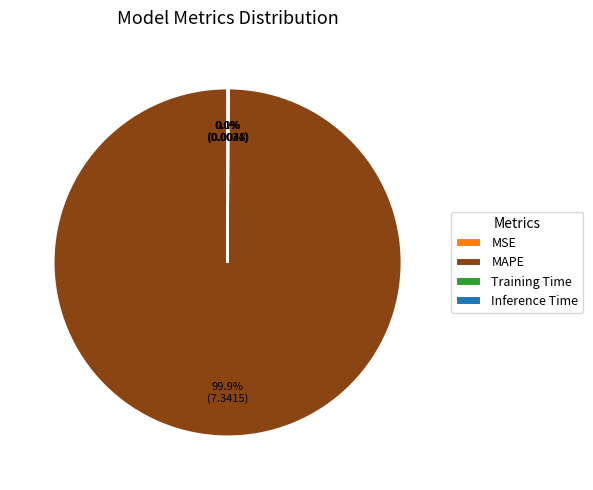

Which slice represents more than half of the pie?

MAPE